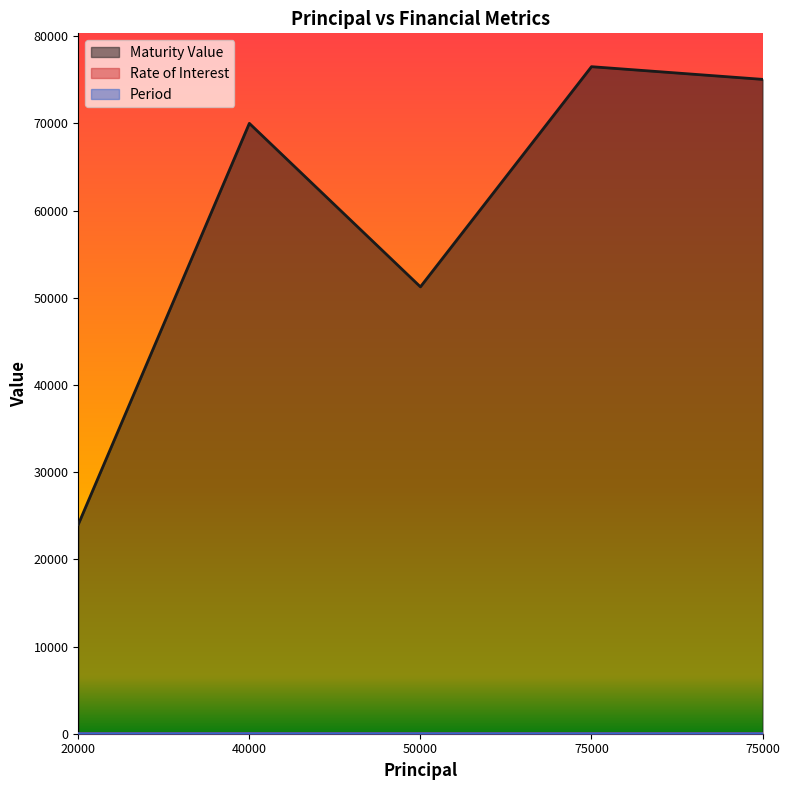

Reading left to right, extract all data points from this chart.

Maturity Value: 24000.0	70000.0	51250.0	76500.0	75045.3
Rate of Interest: 10.0	15.0	10.0	12.0	12.0
Period: 2.0	5.0	3.0	2.0	2.0